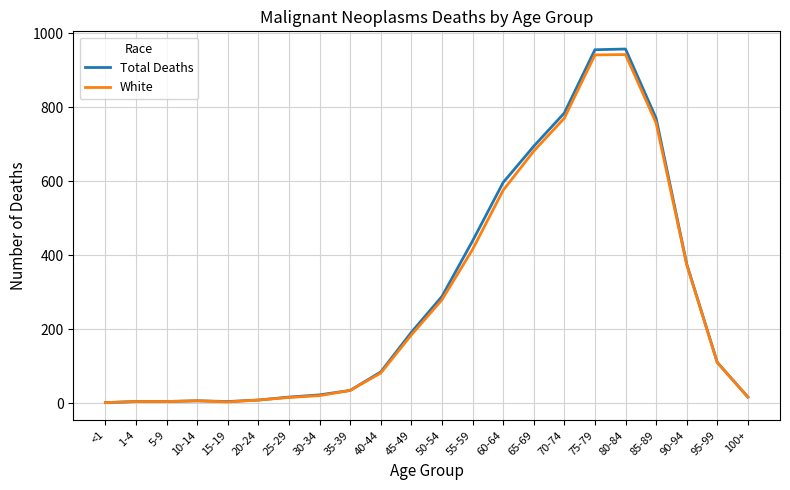

The Total Deaths series shows 564 at 75-79. True or false?

False